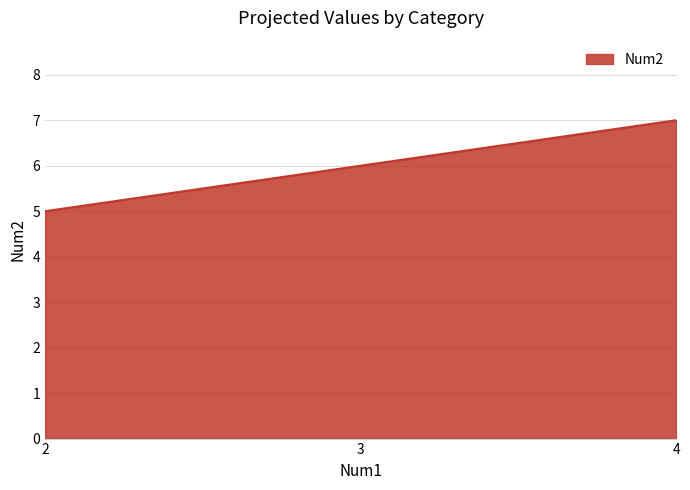

Which label corresponds to the largest value in the chart?

4